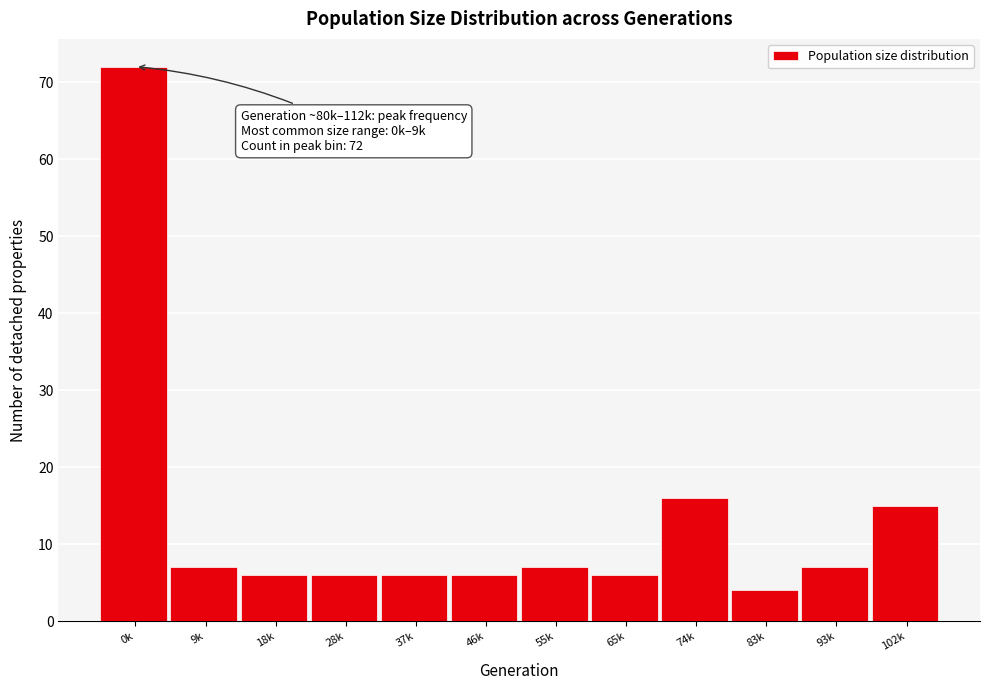

Reading right to left, list all the values displayed in this chart.

15	7	4	16	6	7	6	6	6	6	7	72